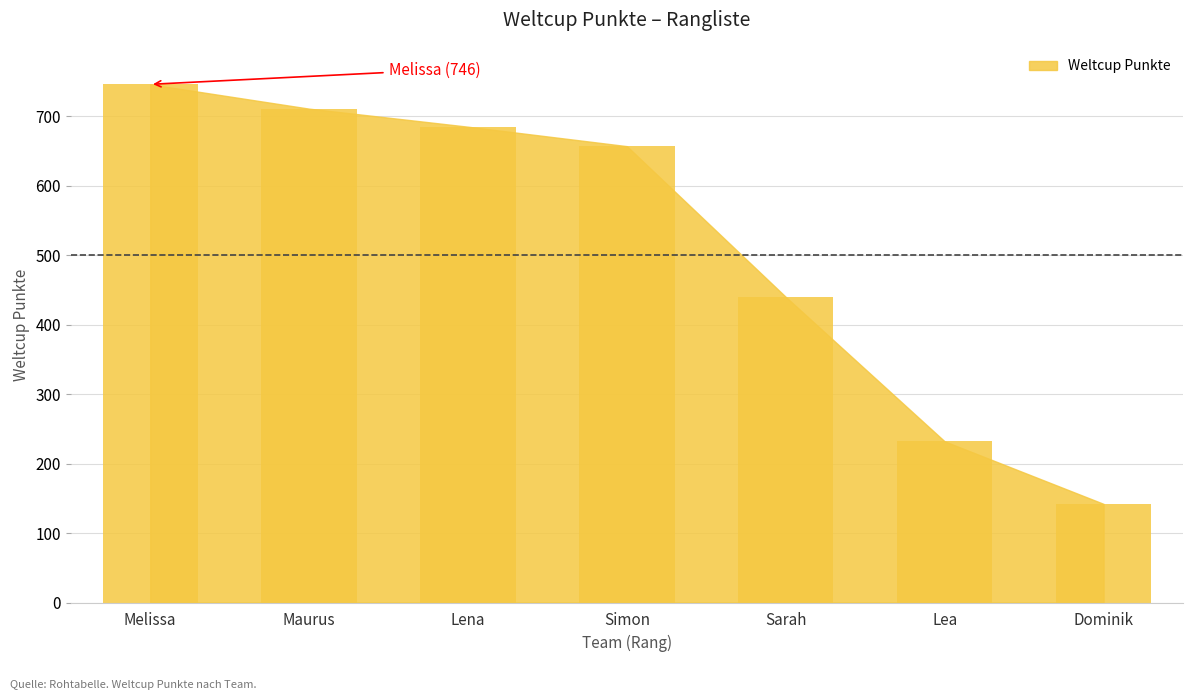

List the labels in order of value, smallest first.

Dominik, Lea, Sarah, Simon, Lena, Maurus, Melissa